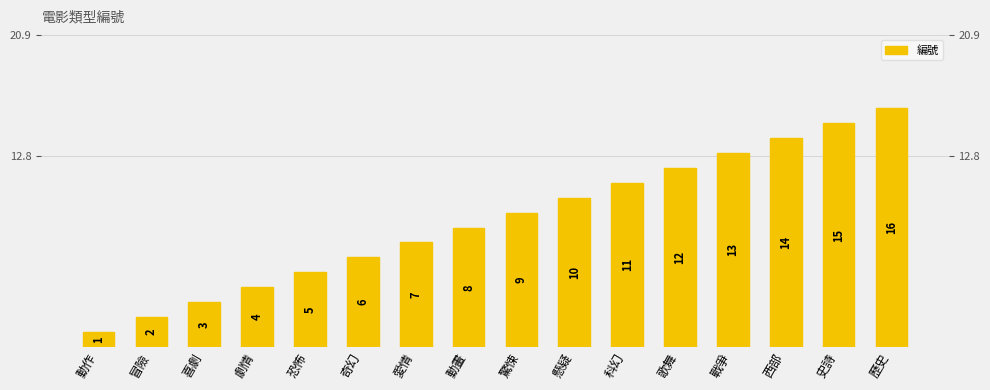

What is the label of the 11th bar from the left?

科幻